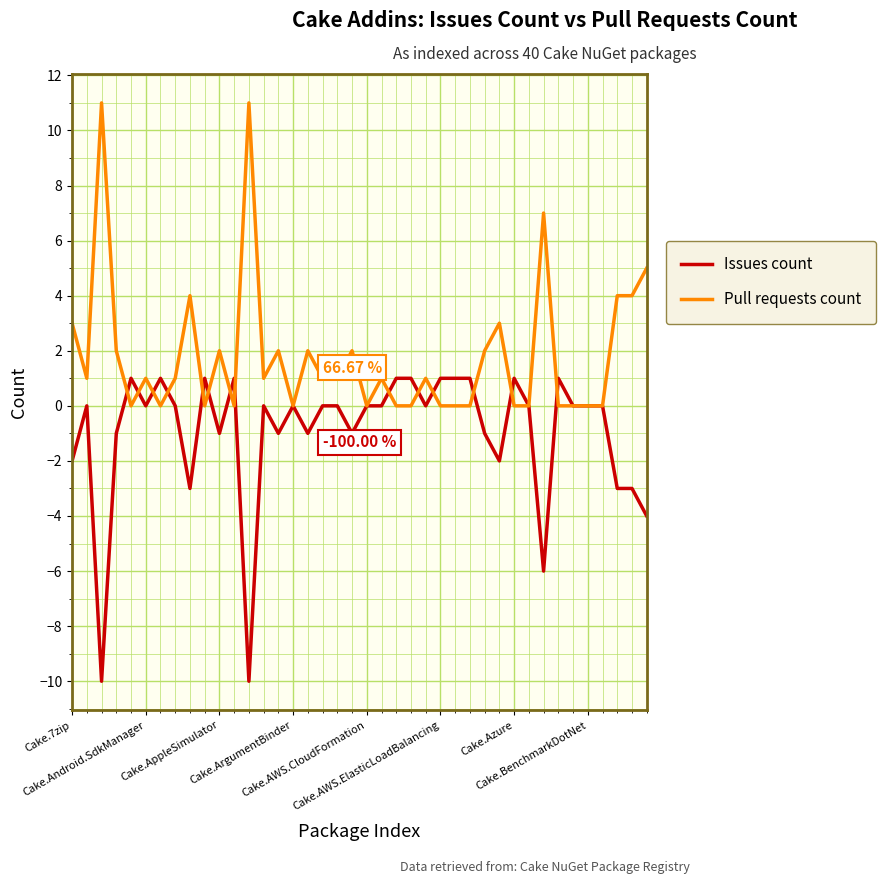

List the series in order of their peak value, highest first.

Pull requests count, Issues count